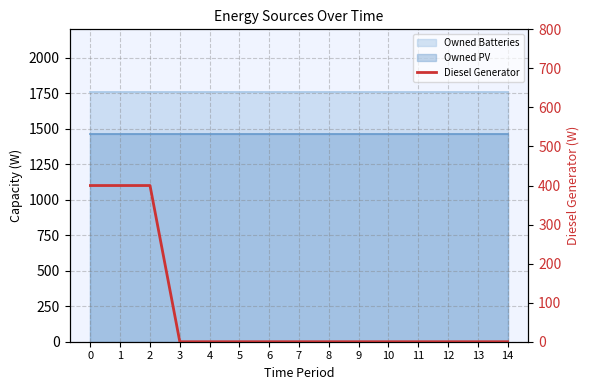

How many lines are shown in the chart?

1